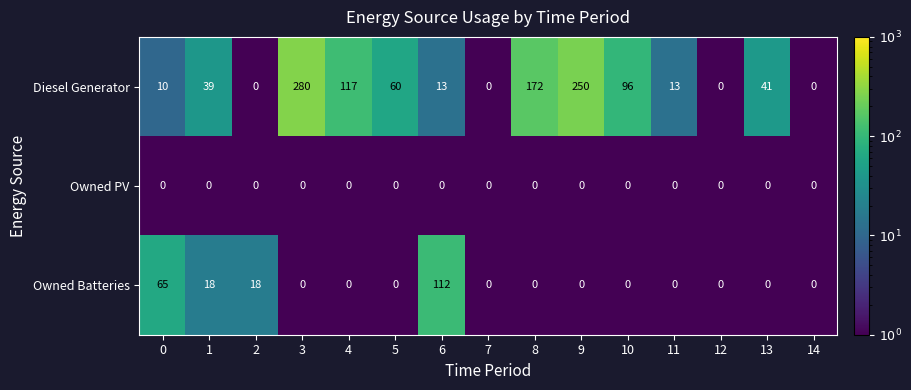

Which category has the highest value across all series?

3